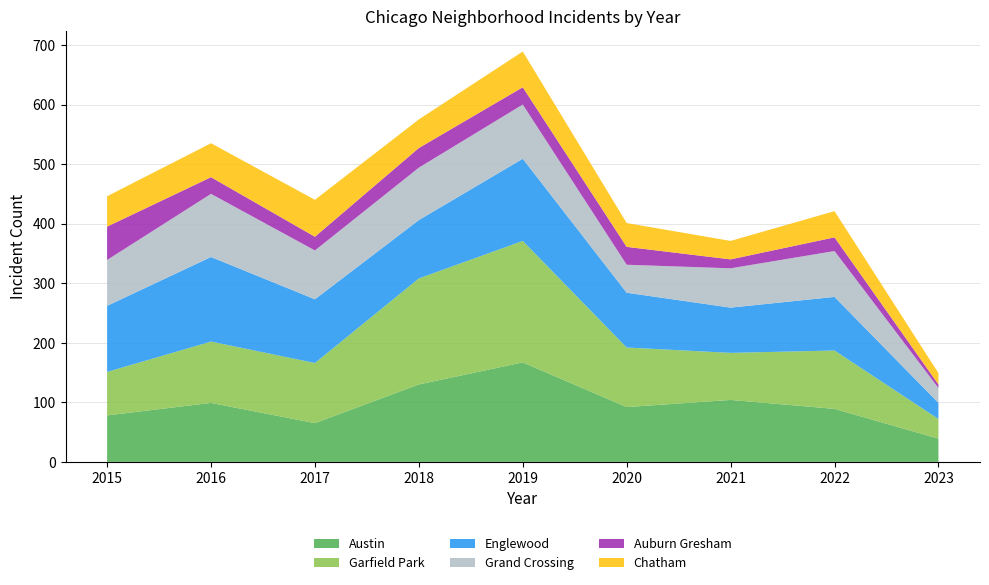

Reading left to right, what are all the values shown in this chart?

Austin: 78	99	65	130	167	92	104	89	39
Garfield Park: 73	103	101	178	204	100	79	98	33
Englewood: 111	142	107	98	138	92	76	90	27
Grand Crossing: 77	106	82	88	91	47	66	77	25
Auburn Gresham: 56	28	23	33	29	30	15	23	6
Chatham: 51	57	62	48	60	40	31	44	19